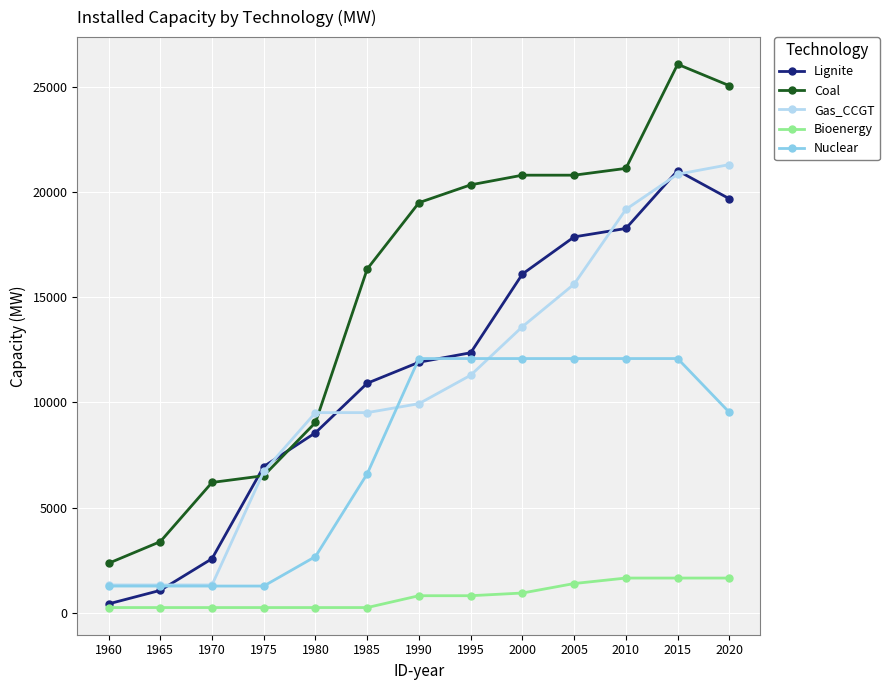

At how many categories does at least one series exceed 17300?

7